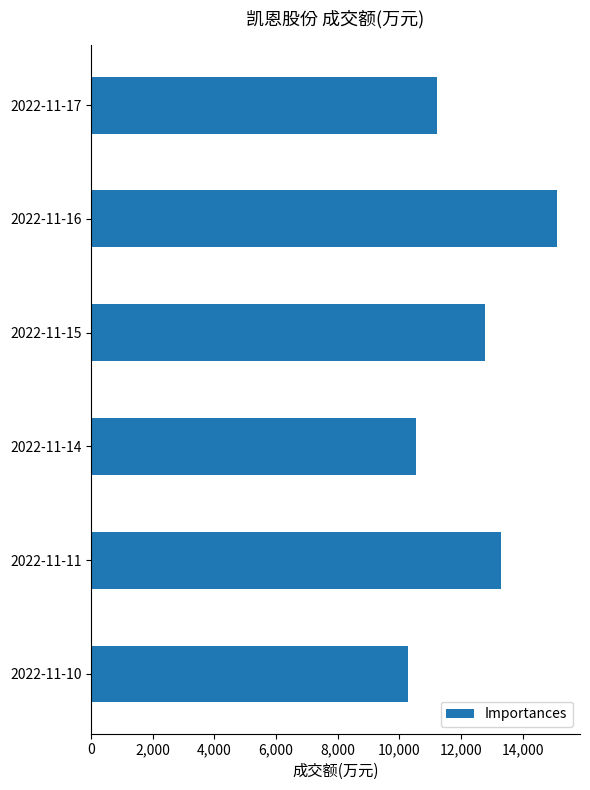

List the labels in order of value, largest first.

2022-11-16, 2022-11-11, 2022-11-15, 2022-11-17, 2022-11-14, 2022-11-10